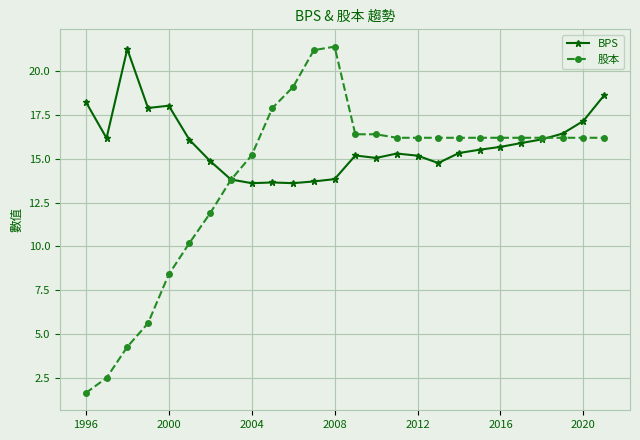

What is the value of the BPS point at the 26th from the left?

18.6